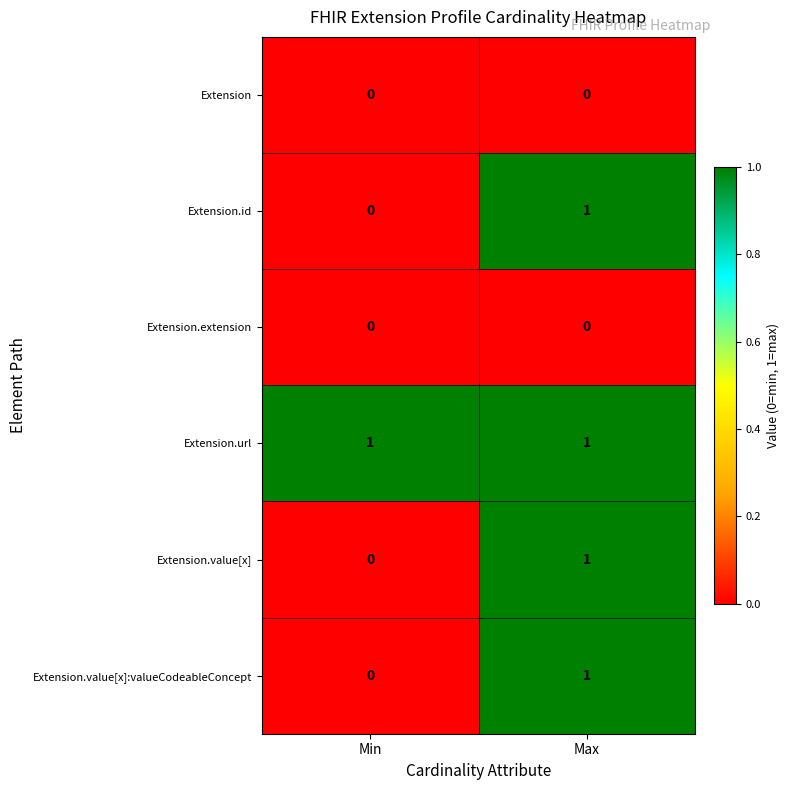

At which label is Extension.id closest to 0?

Min